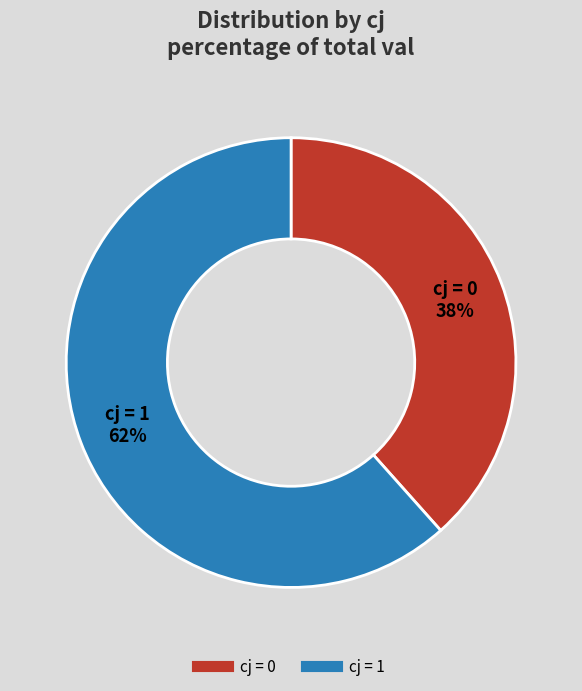

Is there a majority slice in this chart?

Yes